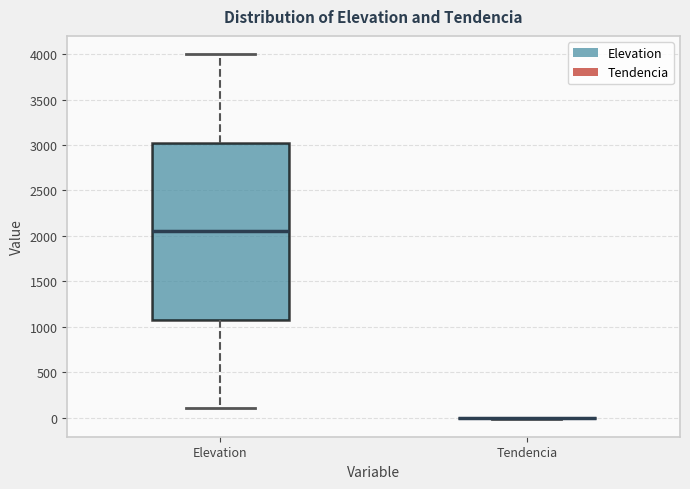

Comparing the boxes themselves (not the whiskers), which one is the tallest?

Elevation